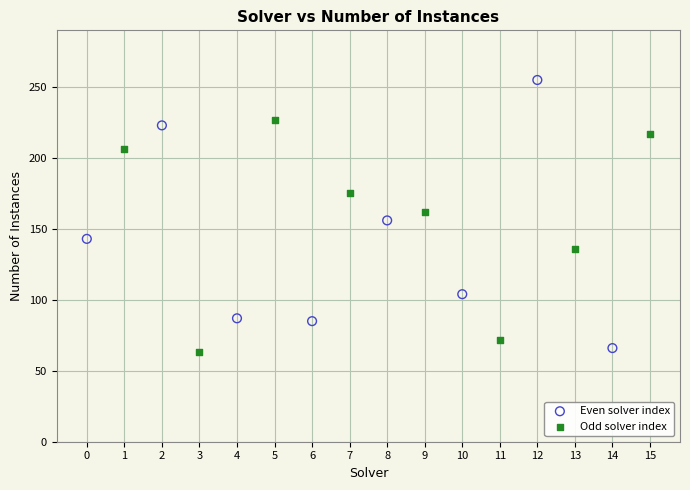

What are all the series names shown in the legend?

Even solver index, Odd solver index